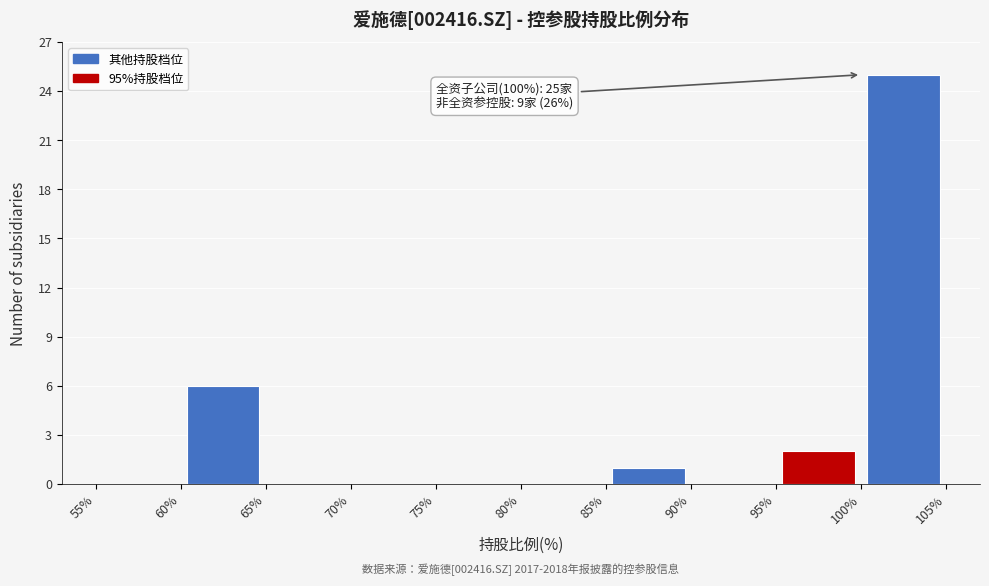

Over which range of the x-axis is the bar tallest?

100% to 105%